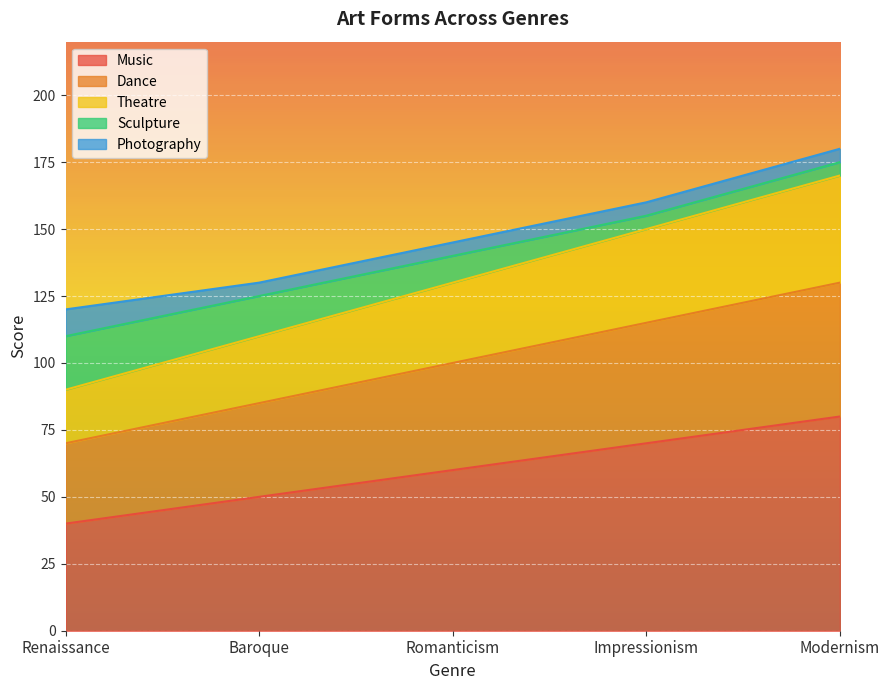

What is the label of the 4th point from the right?

Baroque